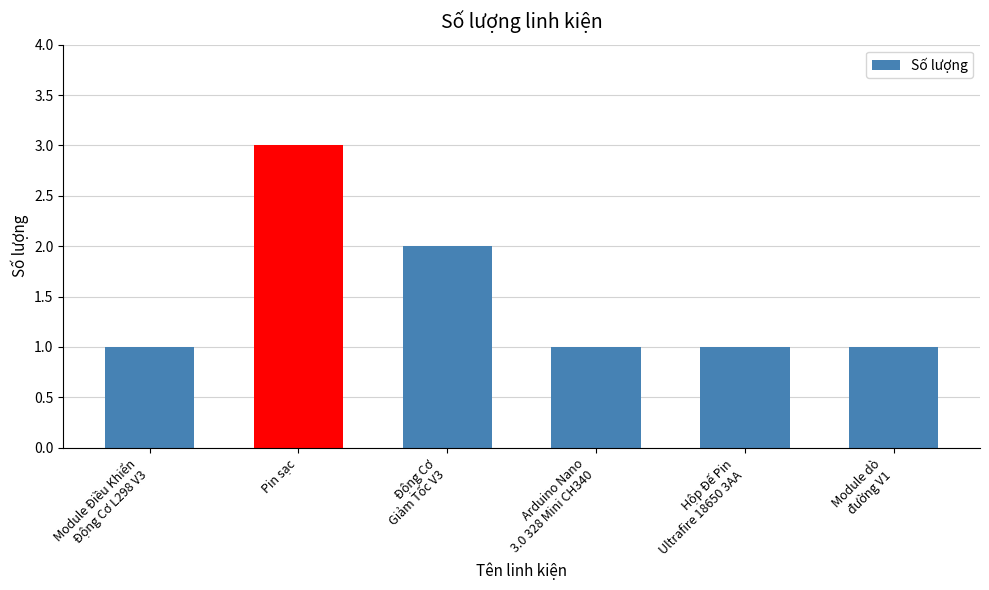

What position from the left is Arduino Nano
3.0 328 Mini CH340?

4